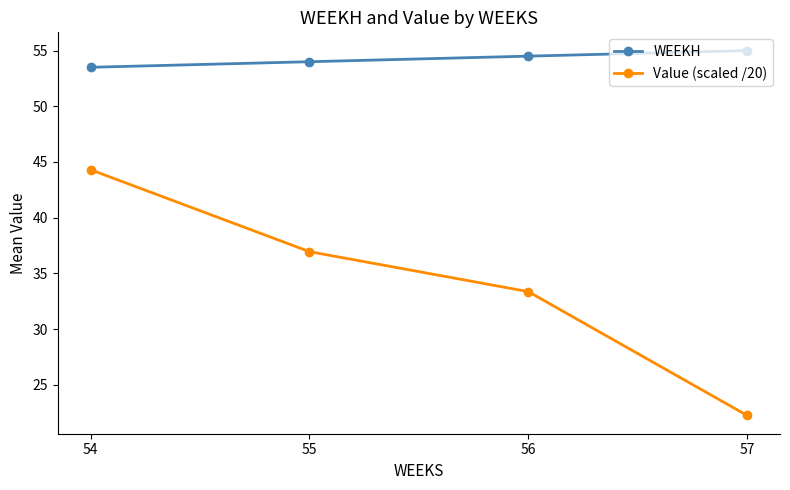

At which label does WEEKH reach its minimum?

54